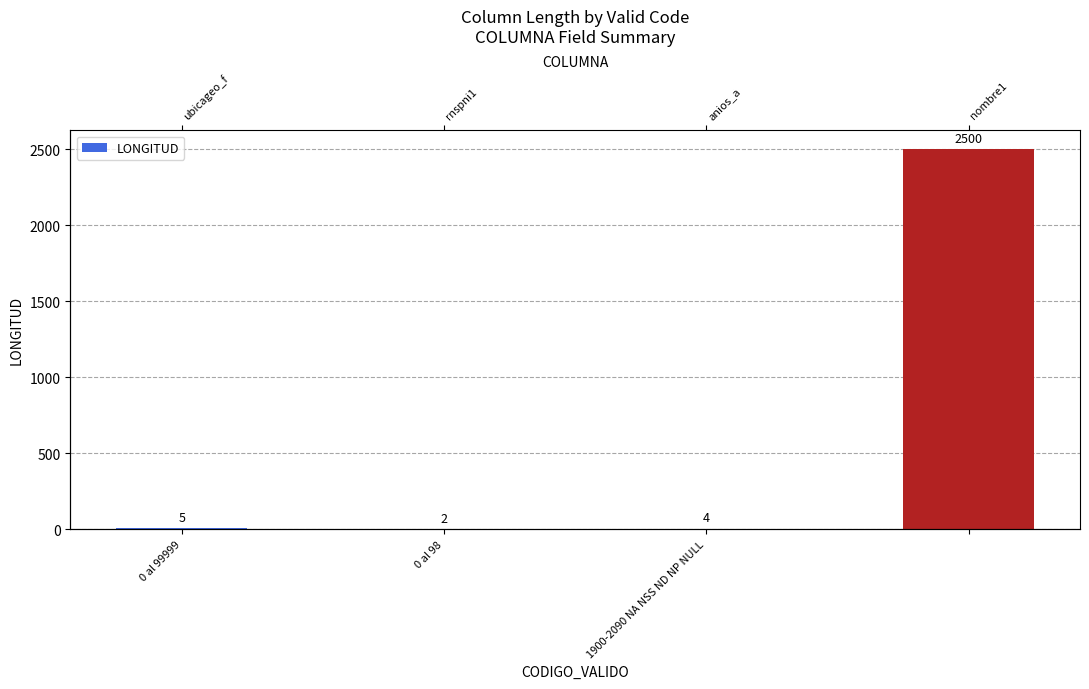

What is the difference between the values at 0 al 98 and 3?

2498